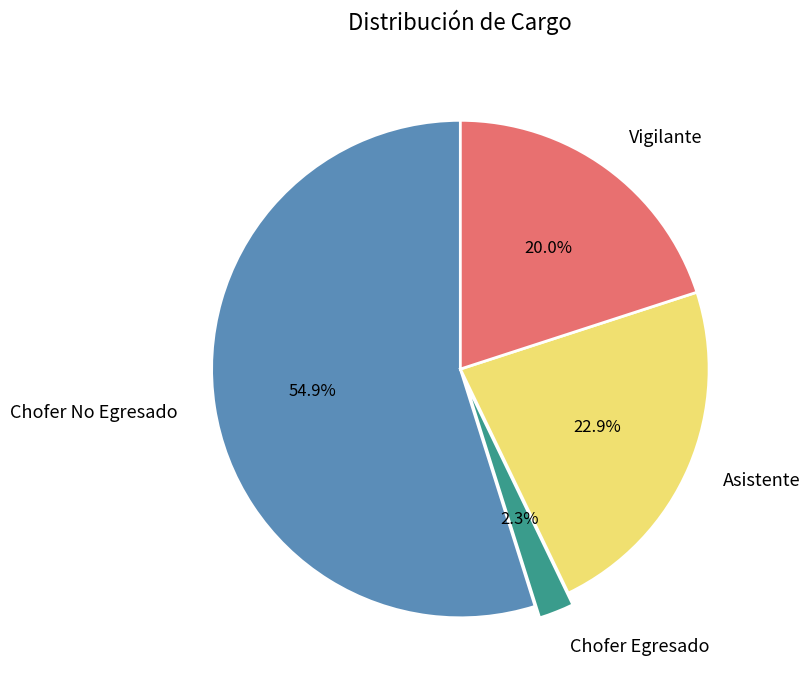

To the nearest percent, what is the combined percentage of Chofer No Egresado and Chofer Egresado?

57%